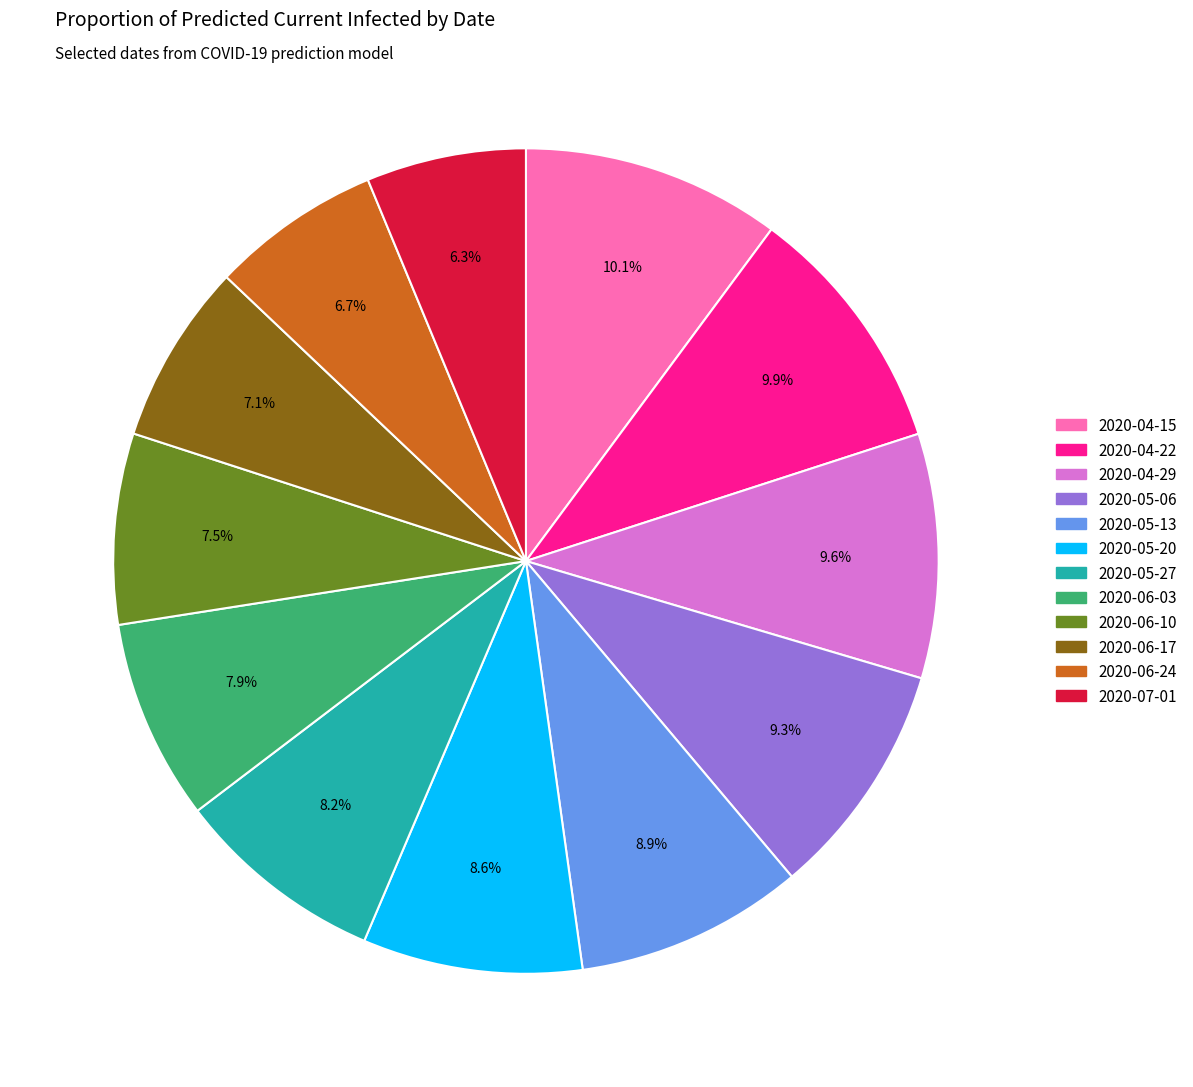

What portion of the pie excludes 2020-04-15?

89.9%